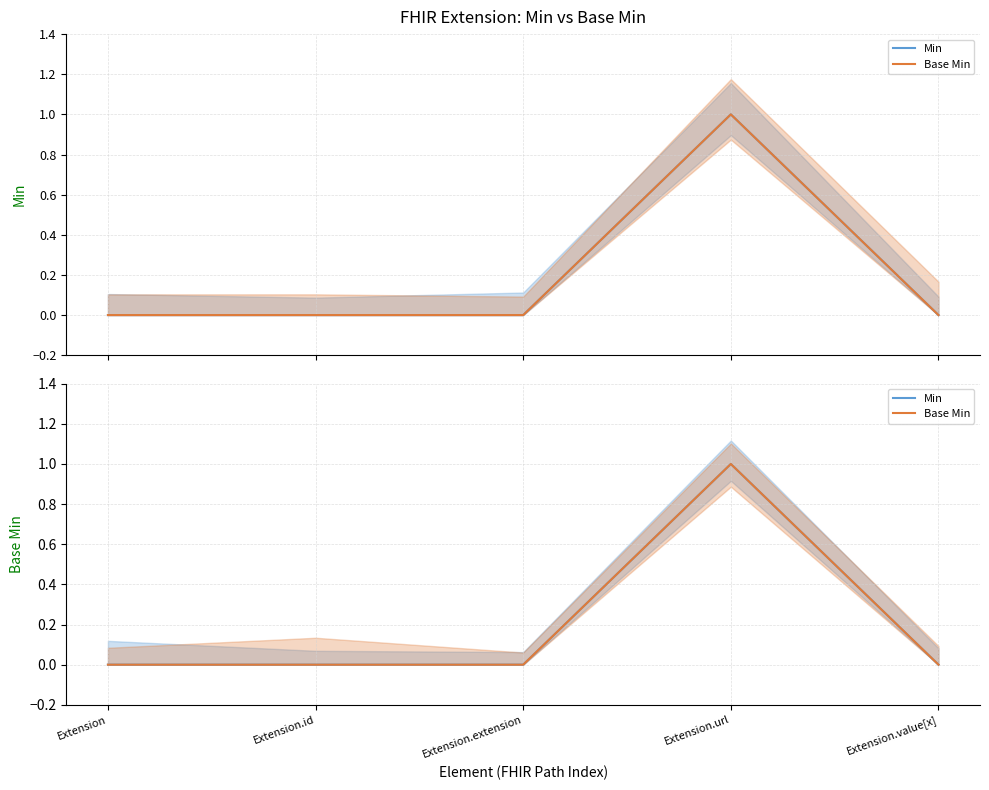

Reading left to right, extract all data points from this chart.

Min: 0	0	0	1	0
Base Min: 0	0	0	1	0